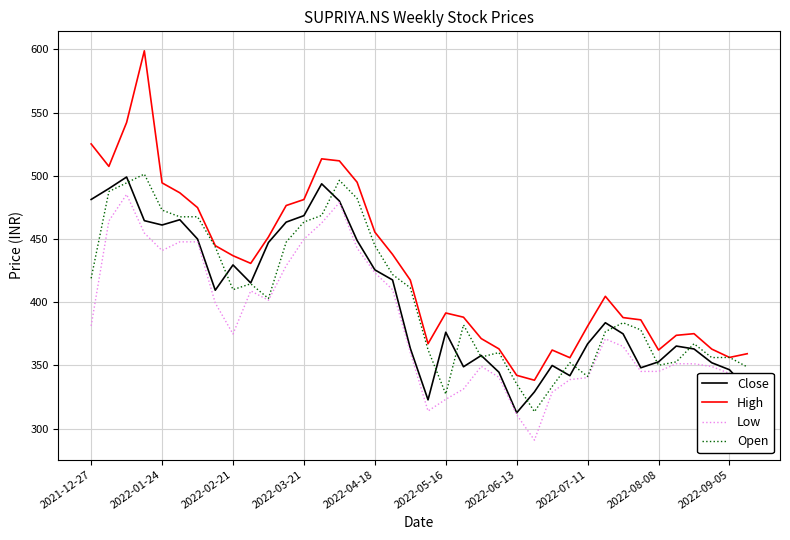

What are all the series names shown in the legend?

Close, High, Low, Open